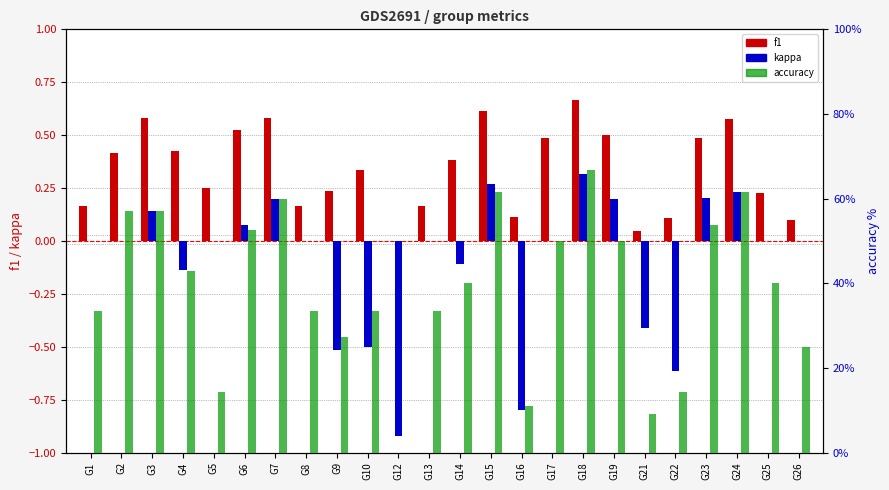

Which series has the largest total across all categories?

accuracy